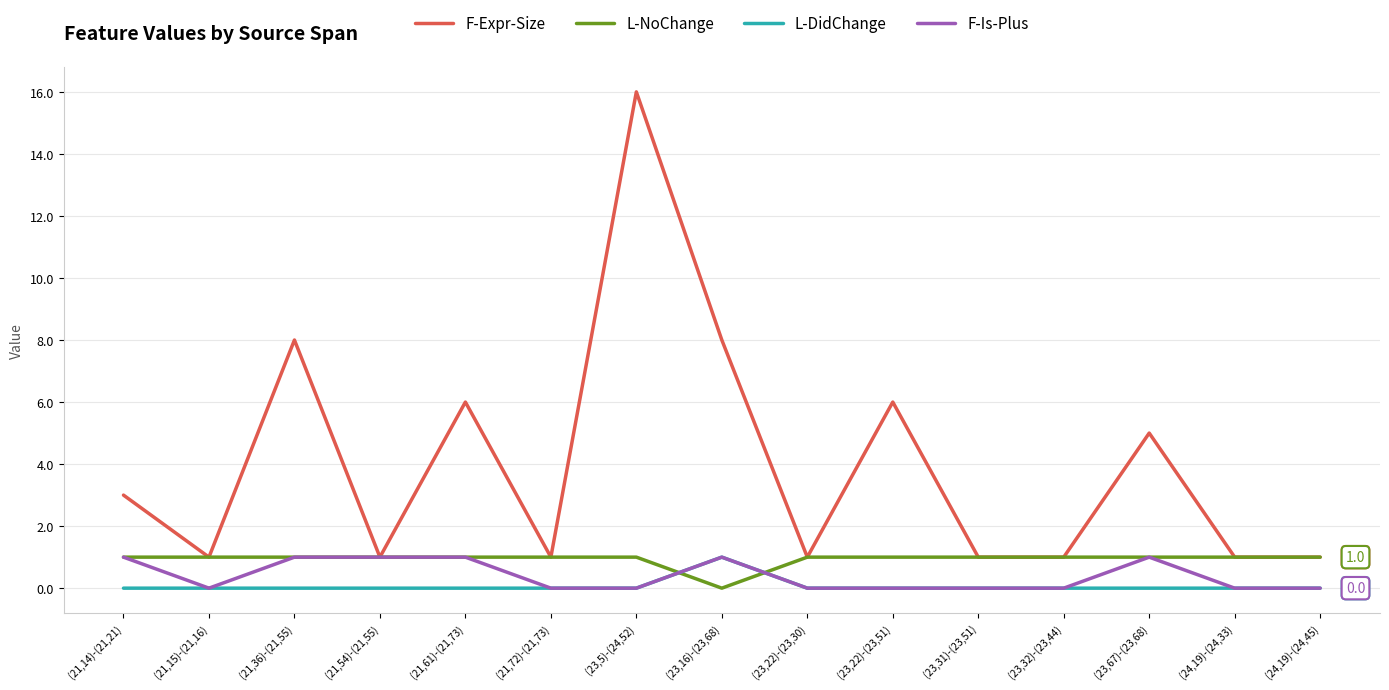

Where is L-NoChange nearest to the value 0?

(23,16)-(23,68)